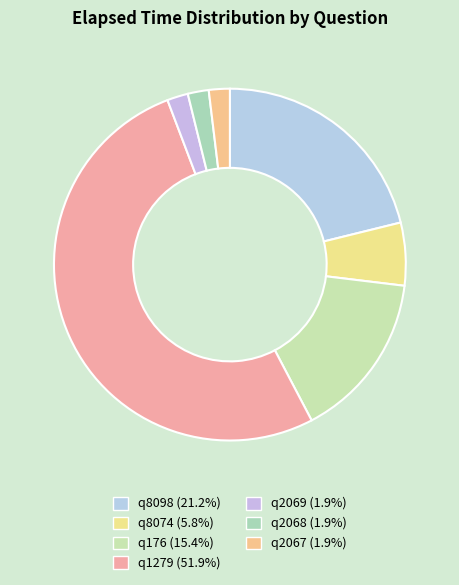

What percentage is the q8074 slice, to the nearest percent?

6%